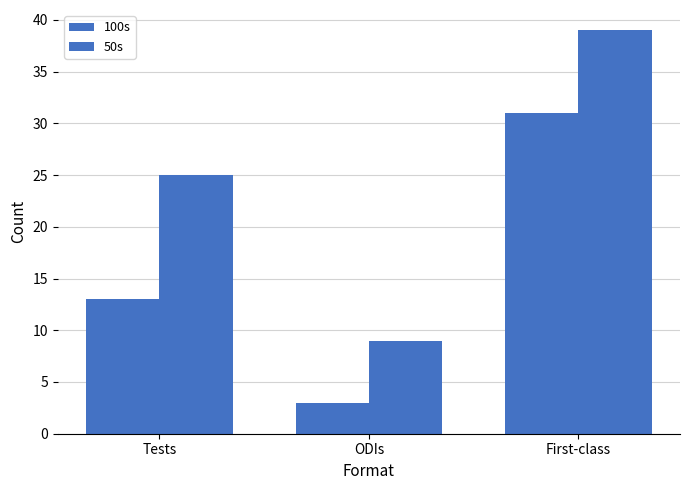

What is the greatest value displayed?

39